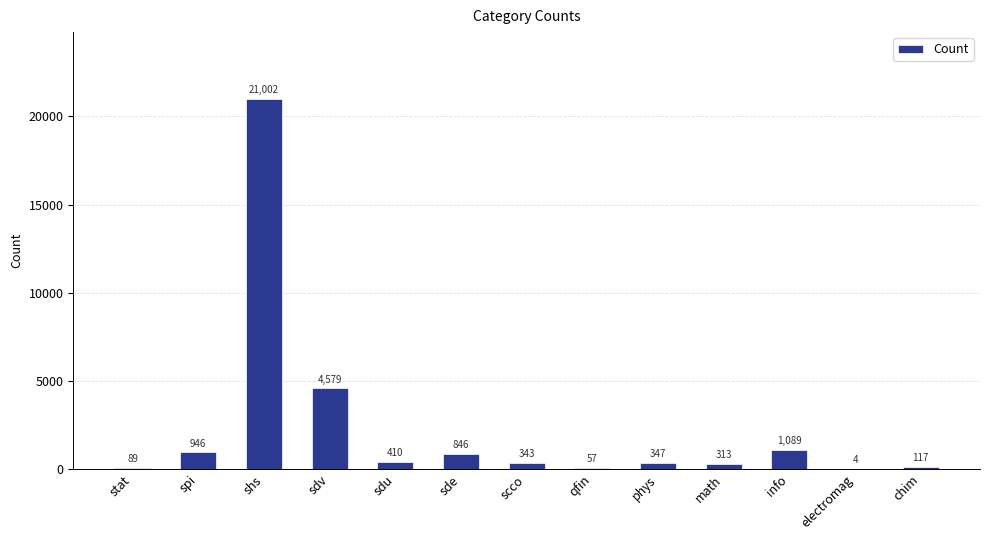

The value at spi is 946. True or false?

True